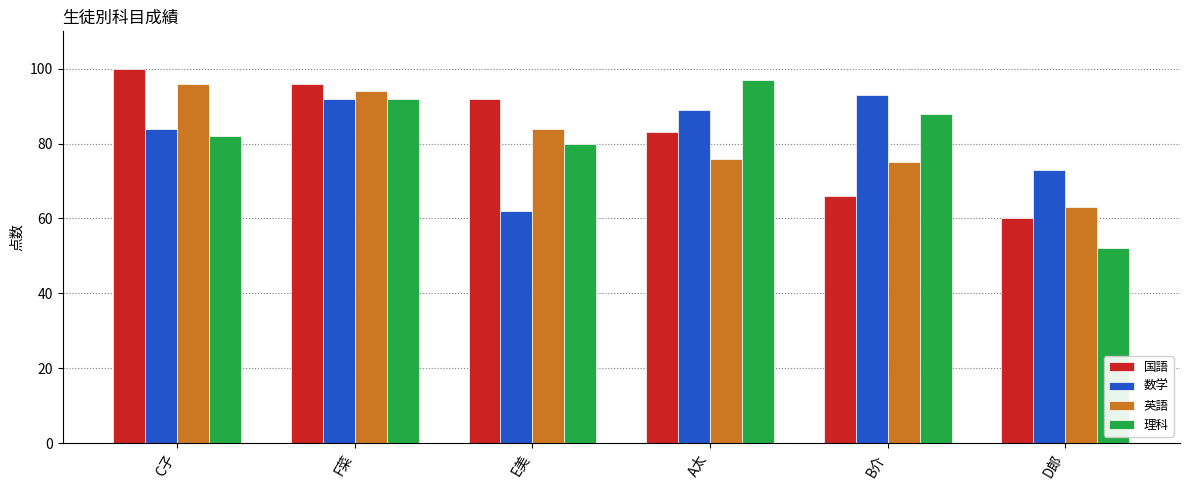

What is the difference between the highest and lowest values at A太?

21